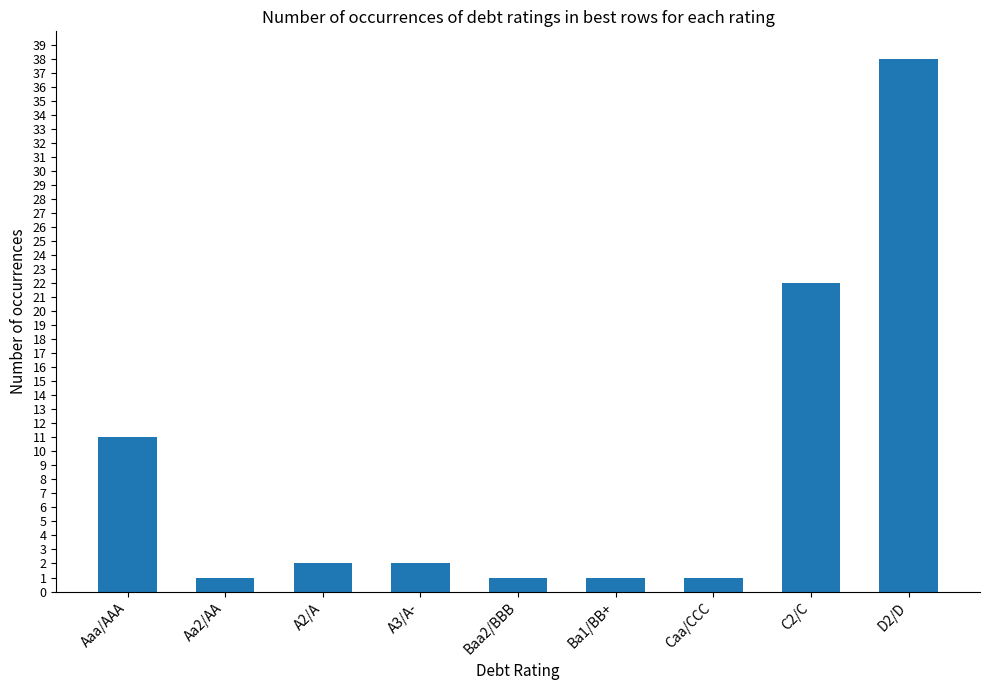

What is the label of the 4th bar from the right?

Ba1/BB+